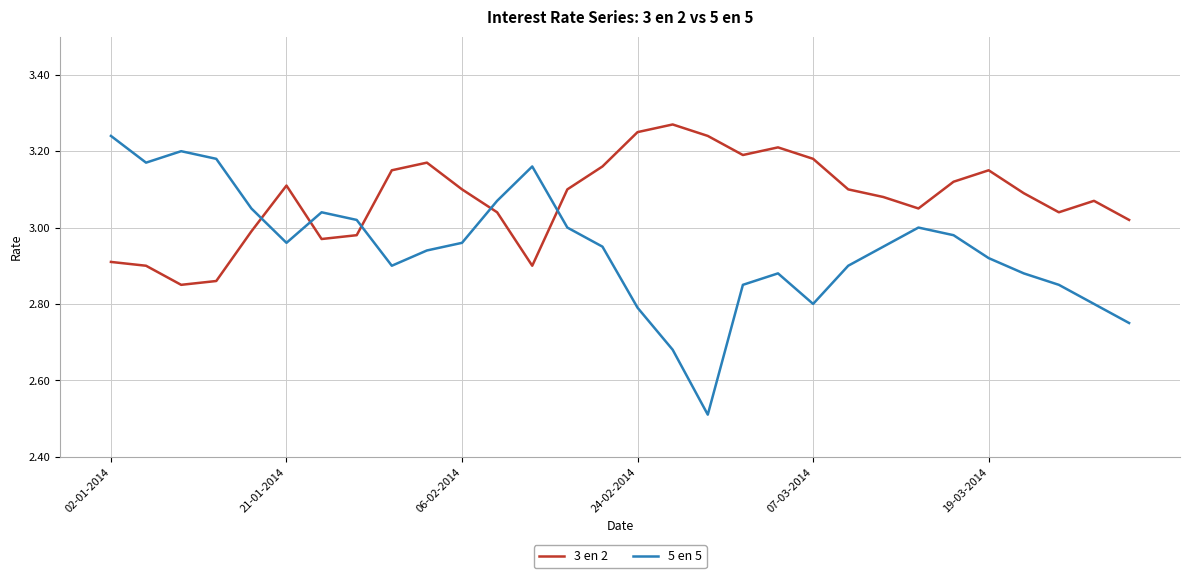

Which series has the largest total across all categories?

3 en 2